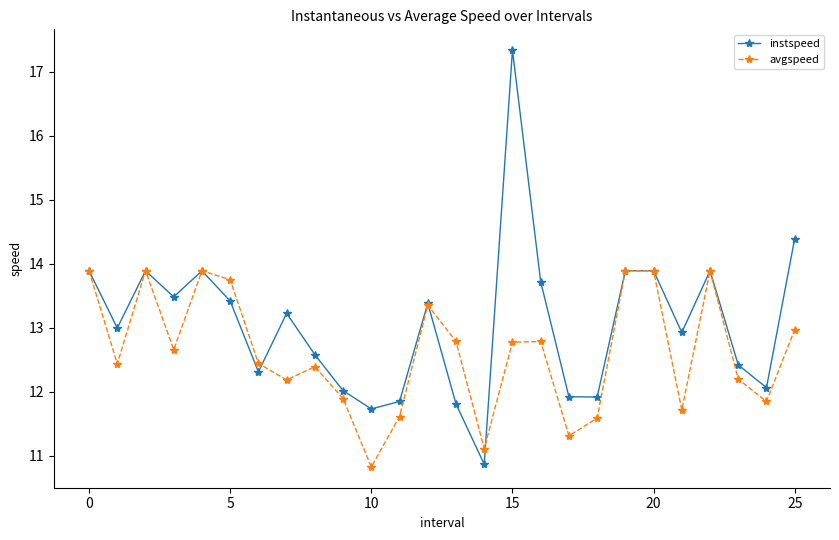

Which series has the largest range (max minus min)?

instspeed